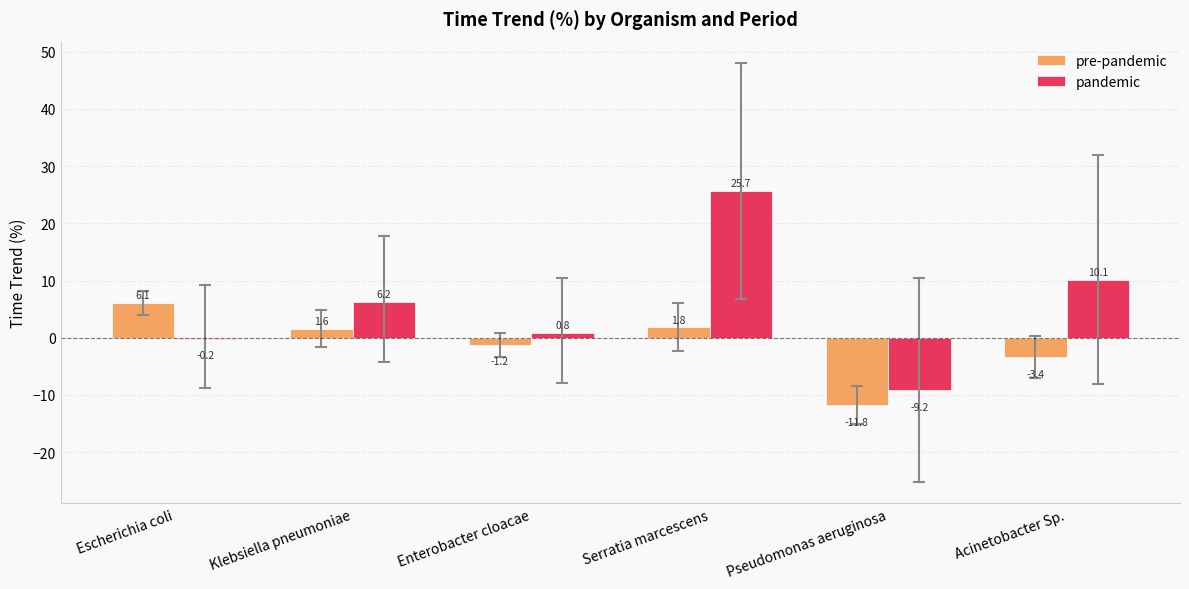

The value of pandemic at Serratia marcescens is 36.7. True or false?

False